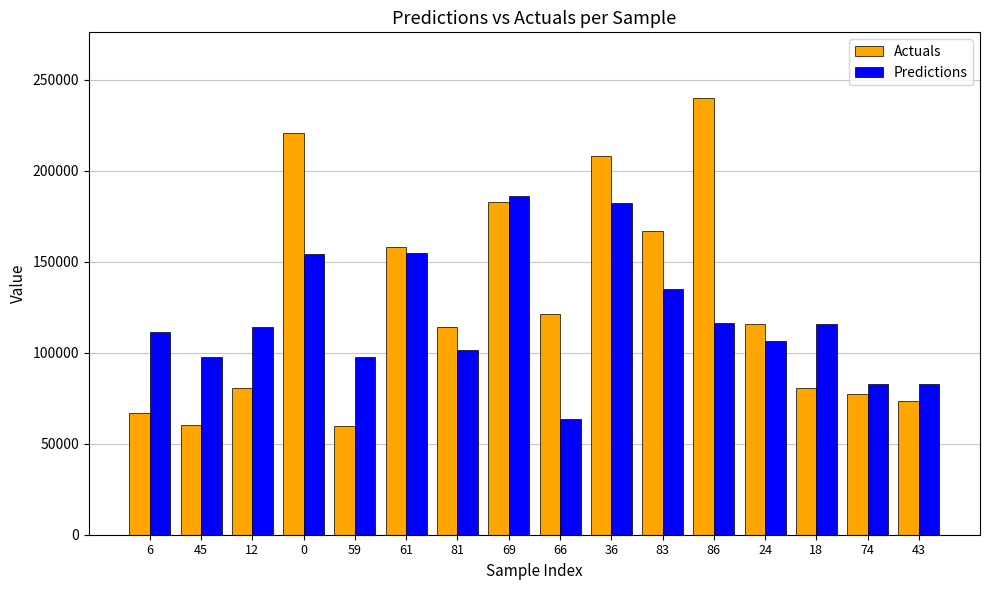

What are all the series names shown in the legend?

Actuals, Predictions